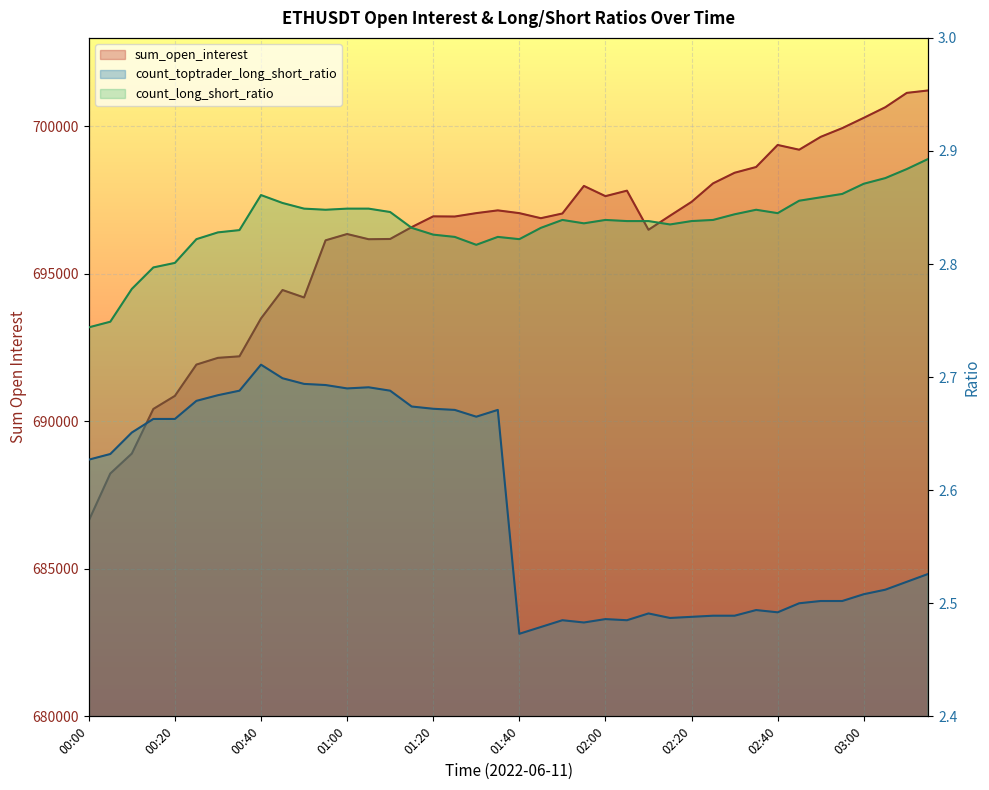

Is it true that count_long_short_ratio equals 1.5 at 00:15?

False